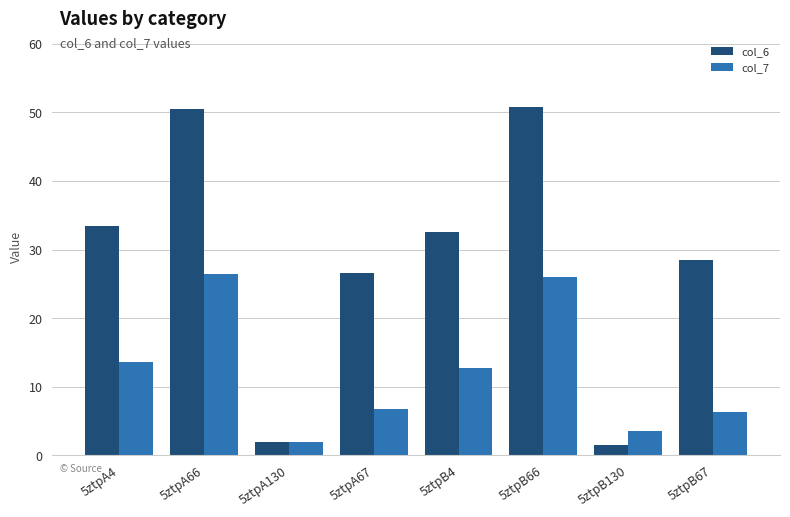

The col_6 series shows 26.5 at 5ztpA67. True or false?

True